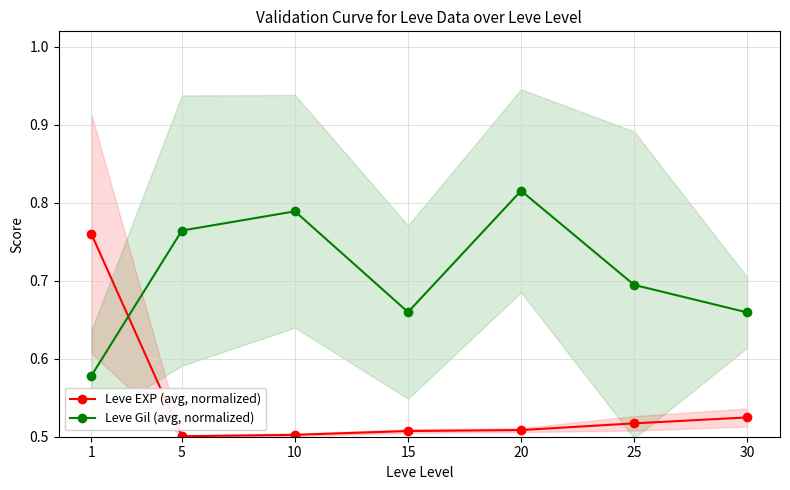

Is the value of Leve Gil (avg, normalized) at 30 greater than the value of Leve EXP (avg, normalized) at 15?

Yes